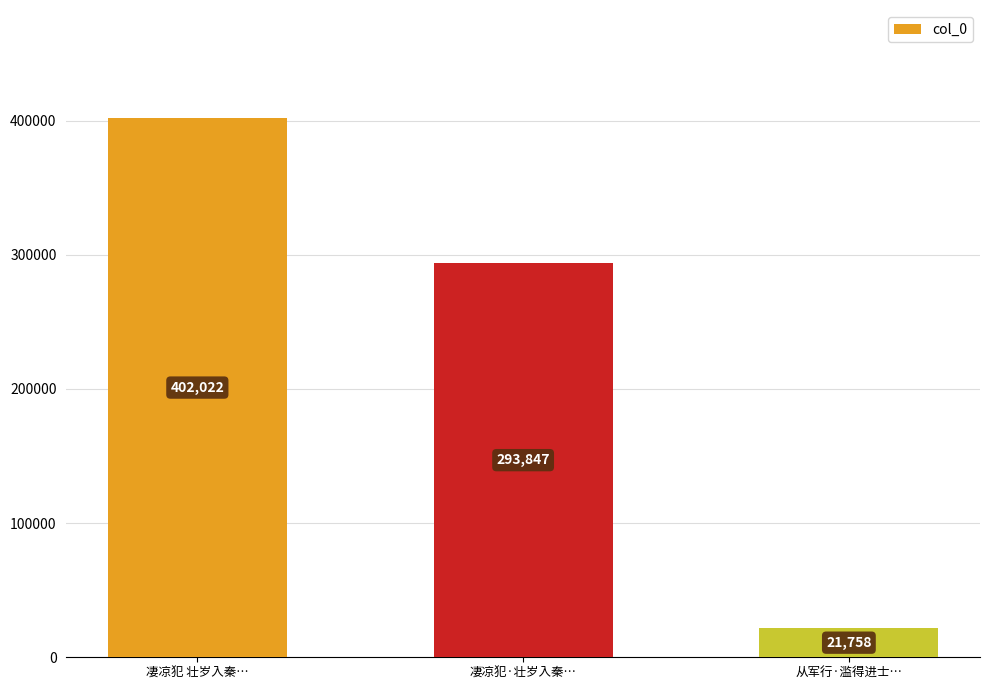

What is the approximate value at 凄凉犯 壮岁入秦…?

402022